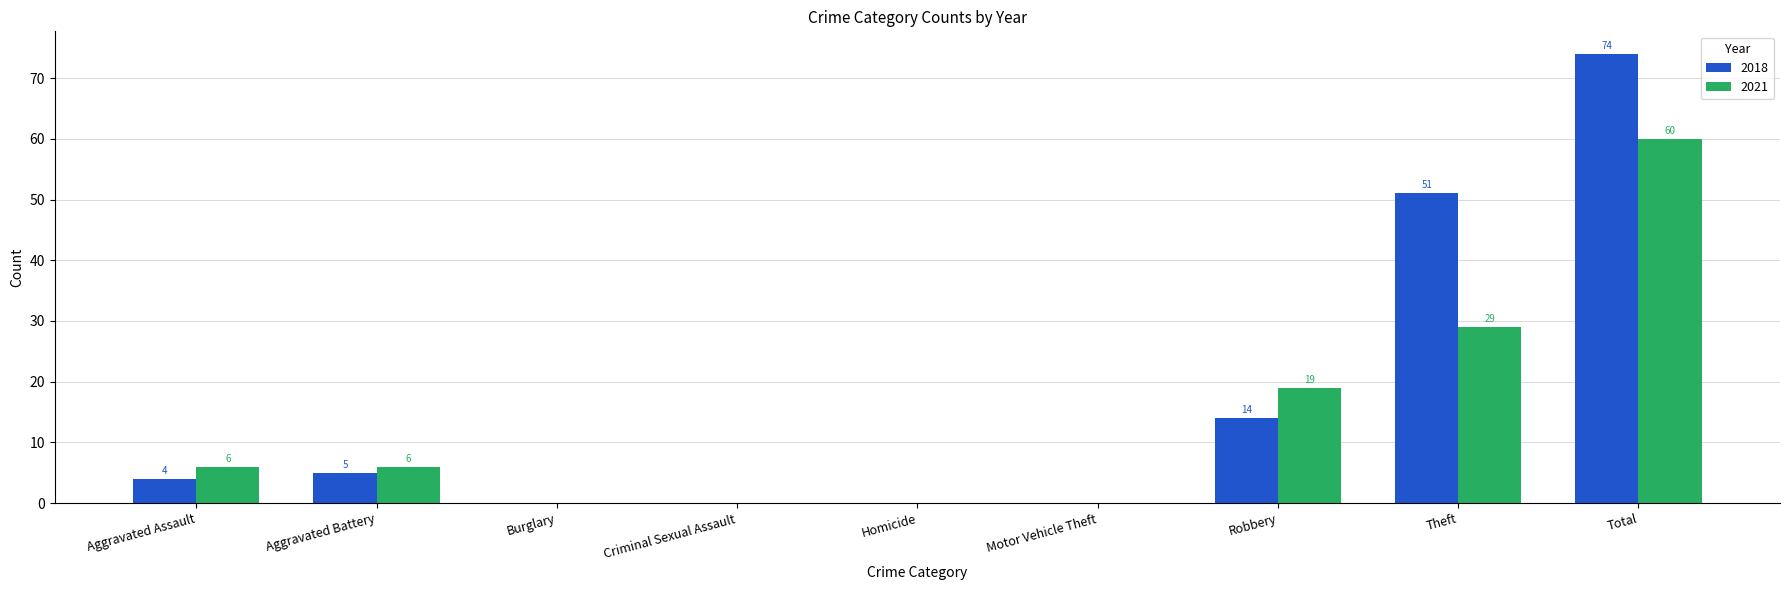

What is the spread (max minus min) of values at Theft?

22